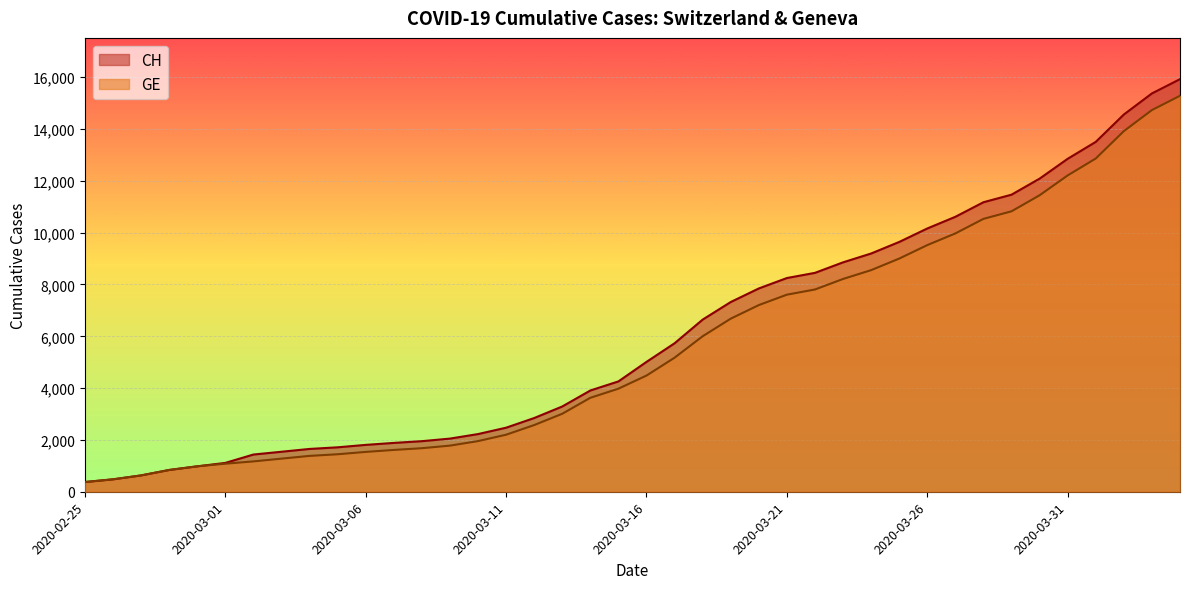

Reading right to left, extract all data points from this chart.

CH: 15926	15375	14561	13505	12852	12086	11467	11175	10613	10162	9642	9196	8855	8449	8249	7847	7323	6644	5731	5012	4259	3908	3291	2845	2472	2226	2051	1952	1885	1809	1715	1652	1544	1436	1113	981	840	630	479	375
GE: 15284	14733	13919	12863	12210	11444	10825	10533	9971	9520	9000	8554	8213	7807	7607	7205	6681	6002	5174	4485	3978	3627	3010	2574	2201	1955	1780	1681	1614	1538	1447	1384	1278	1171	1083	981	840	630	479	375